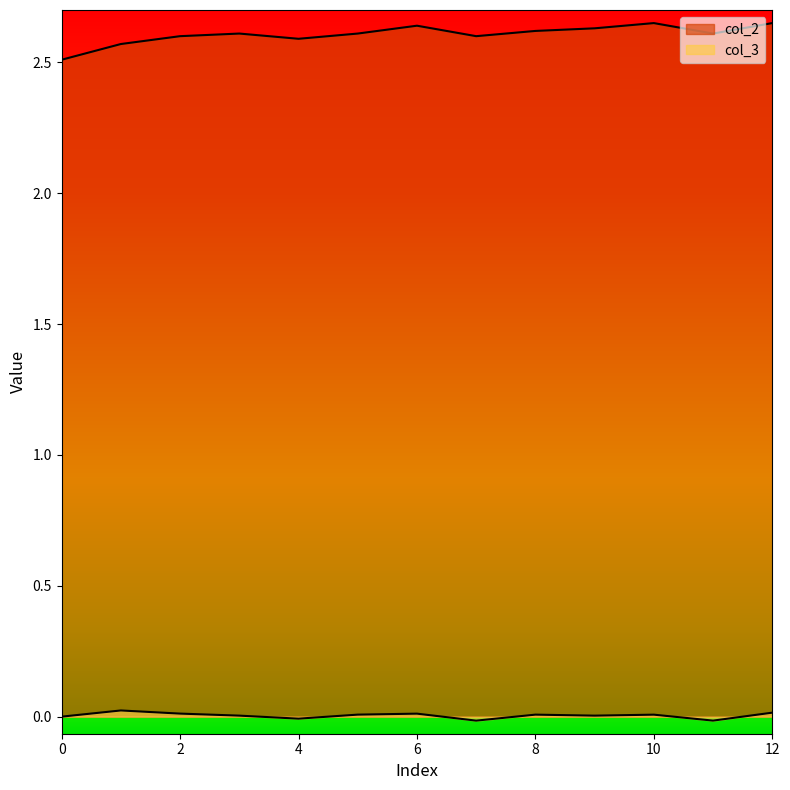

Reading right to left, list all the values displayed in this chart.

col_2: 12=2.6	11=2.6	10=2.6	9=2.6	8=2.6	7=2.6	6=2.6	5=2.6	4=2.6	3=2.6	2=2.6	1=2.6	0=2.5
col_3: 12=0.0	11=-0.0	10=0.0	9=0.0	8=0.0	7=-0.0	6=0.0	5=0.0	4=-0.0	3=0.0	2=0.0	1=0.0	0=0.0